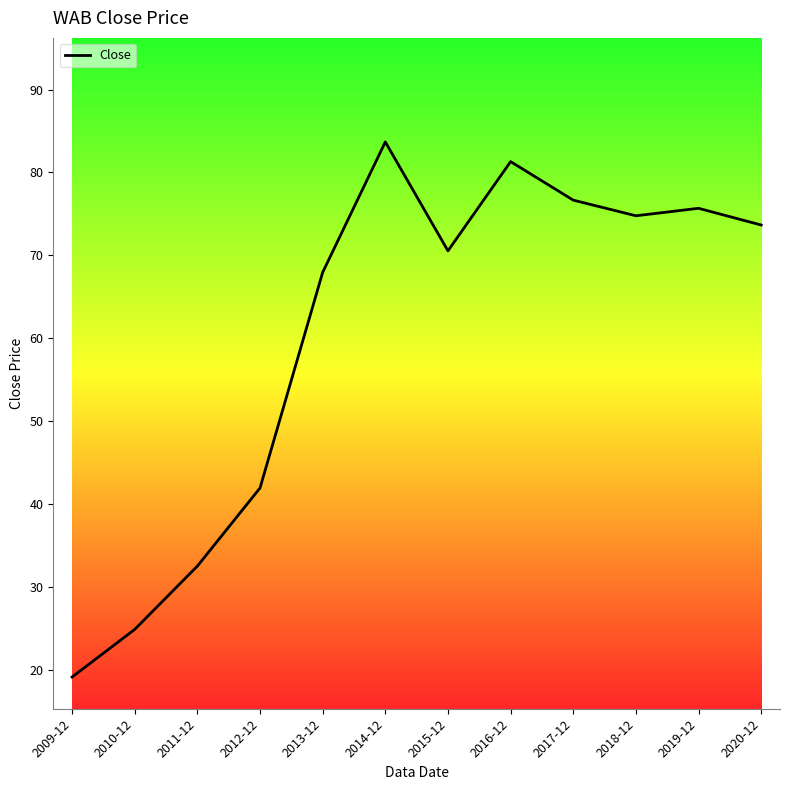

Is it true that the value at 2013-12 is 100.8?

False